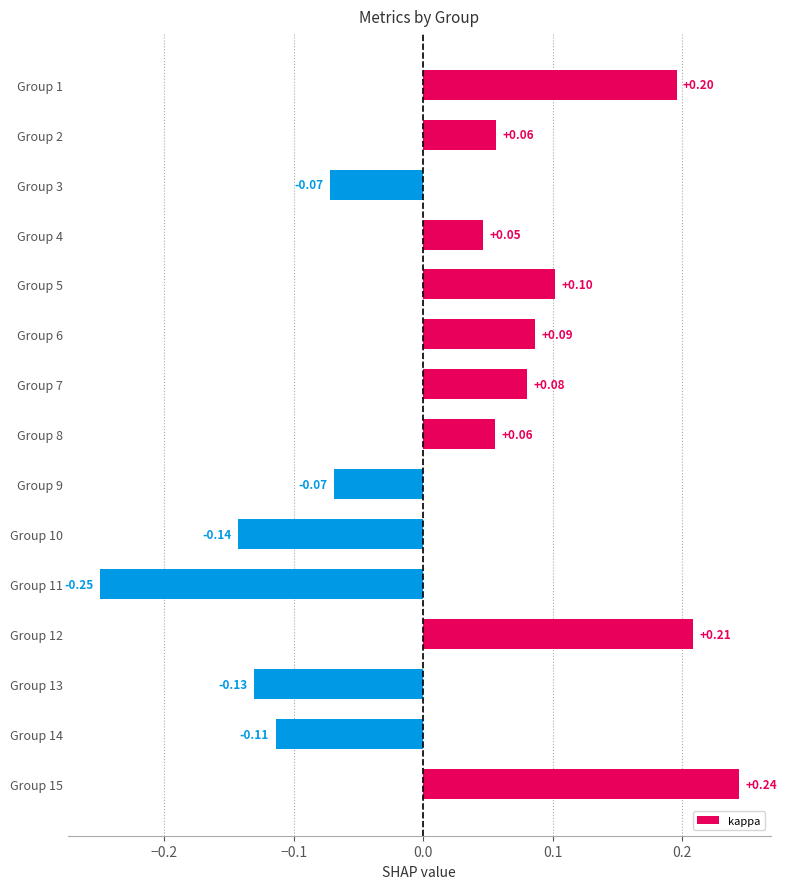

Between Group 9 and Group 2, which is larger?

Group 2